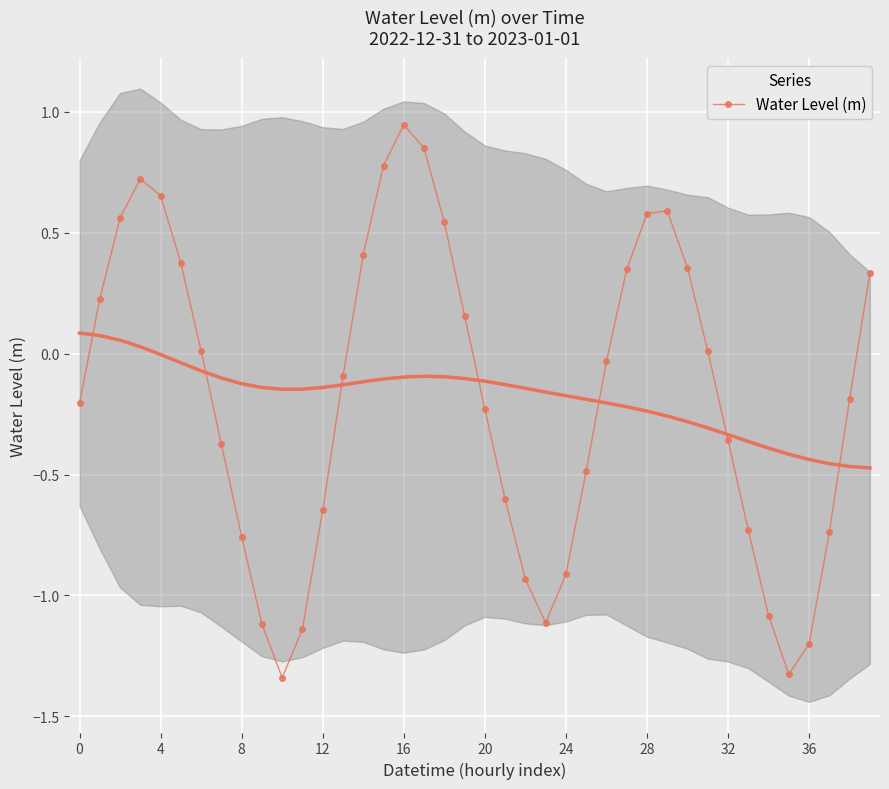

At which category does the chart reach its minimum across all series?

10